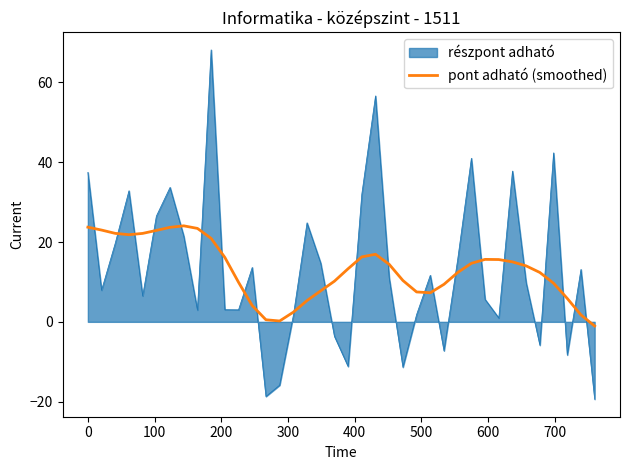

What is the lowest value of the részpont adható series?

-19.4